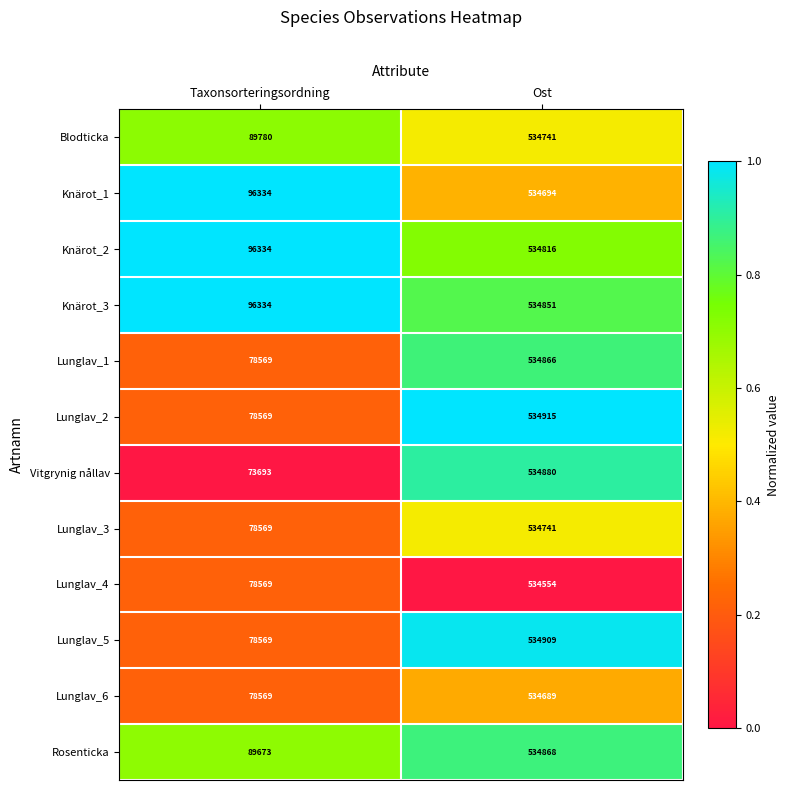

What value does the Lunglav_2 series have at Taxonsorteringsordning, to the nearest 10?

78570